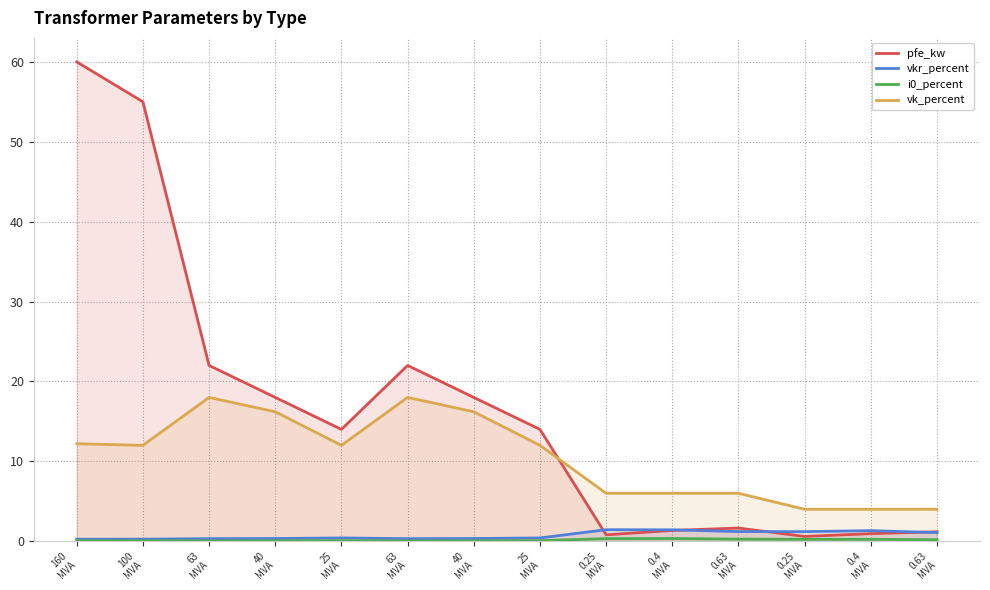

True or false: pfe_kw and i0_percent cross at least once.

False